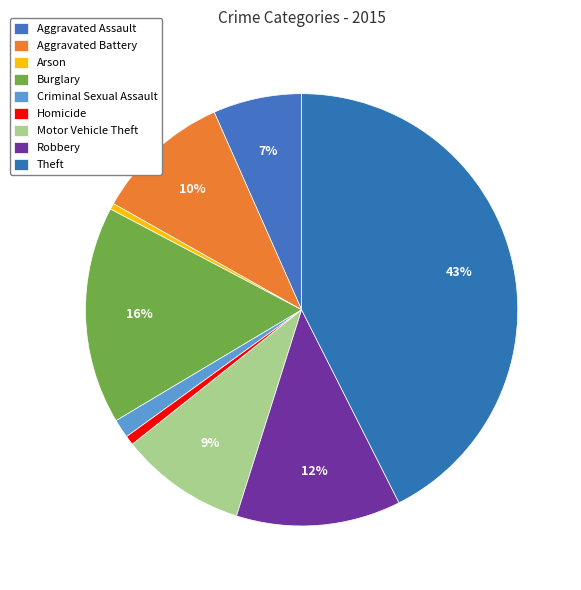

How much of the chart is everything except Burglary?

83.7%